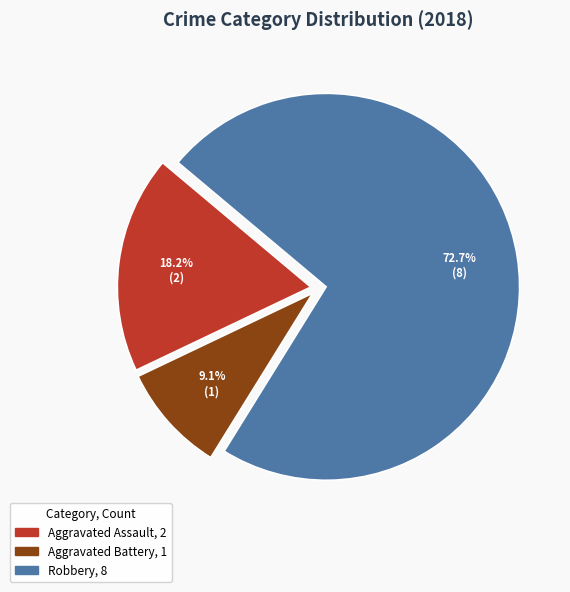

Is there a majority slice in this chart?

Yes